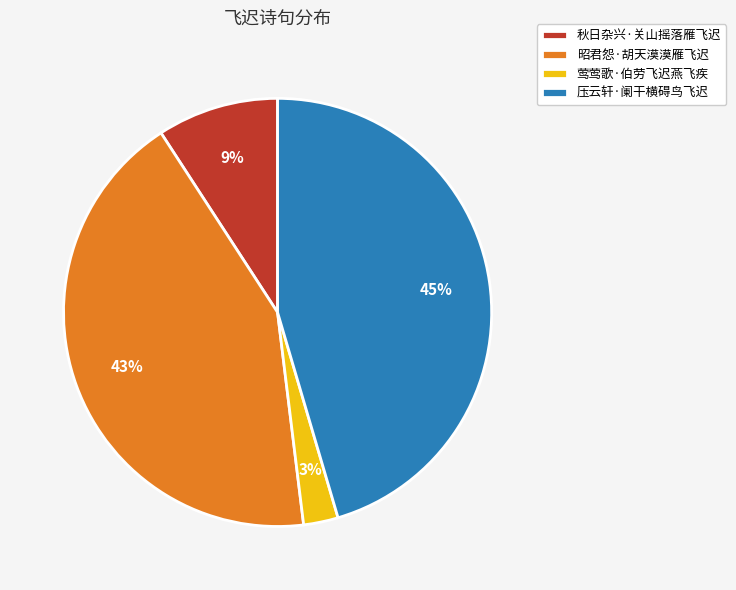

Does 压云轩·阑干横碍鸟飞迟 represent more than half of the total?

No